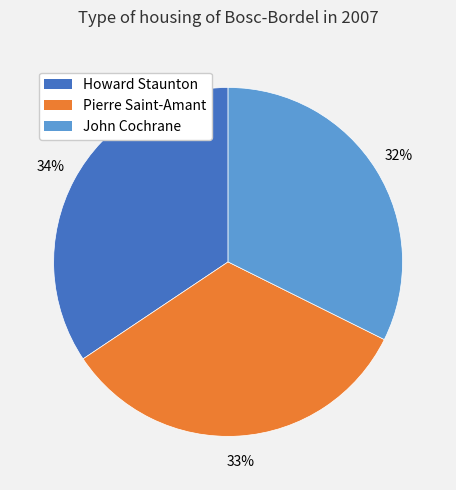

How many segments does this pie chart have?

3